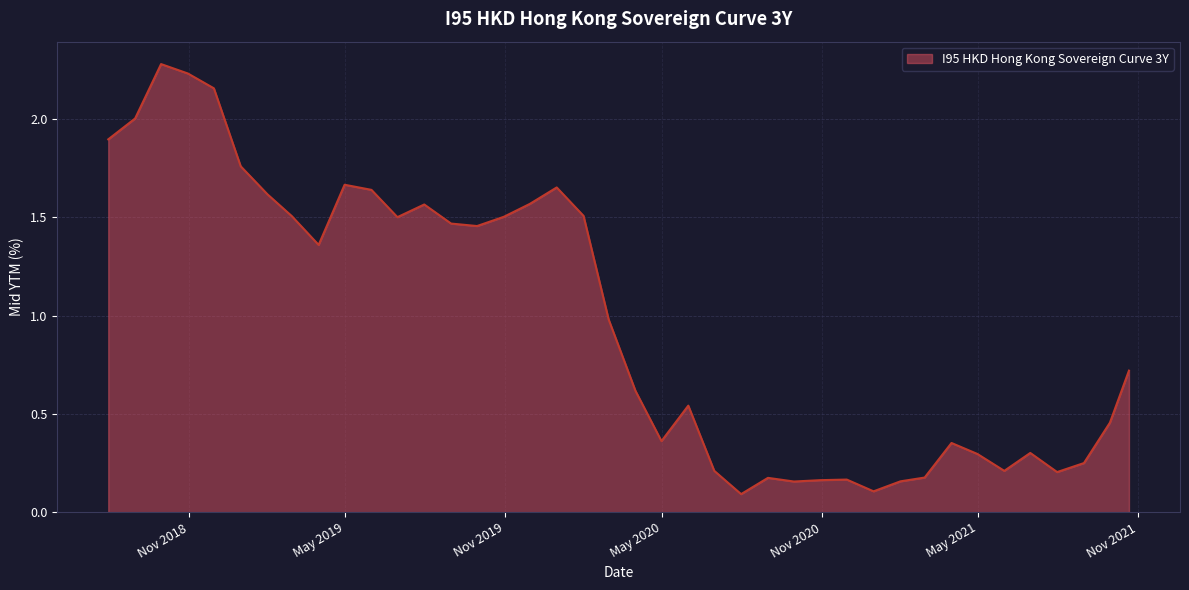

What is the greatest value displayed?

2.3